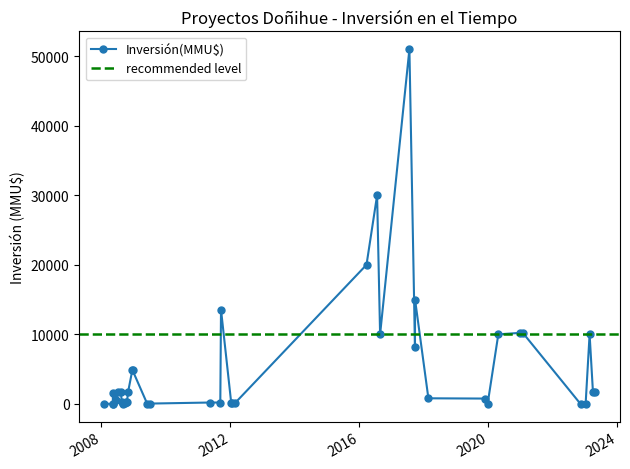

What is the label of the 16th point from the left?

19/07/2016